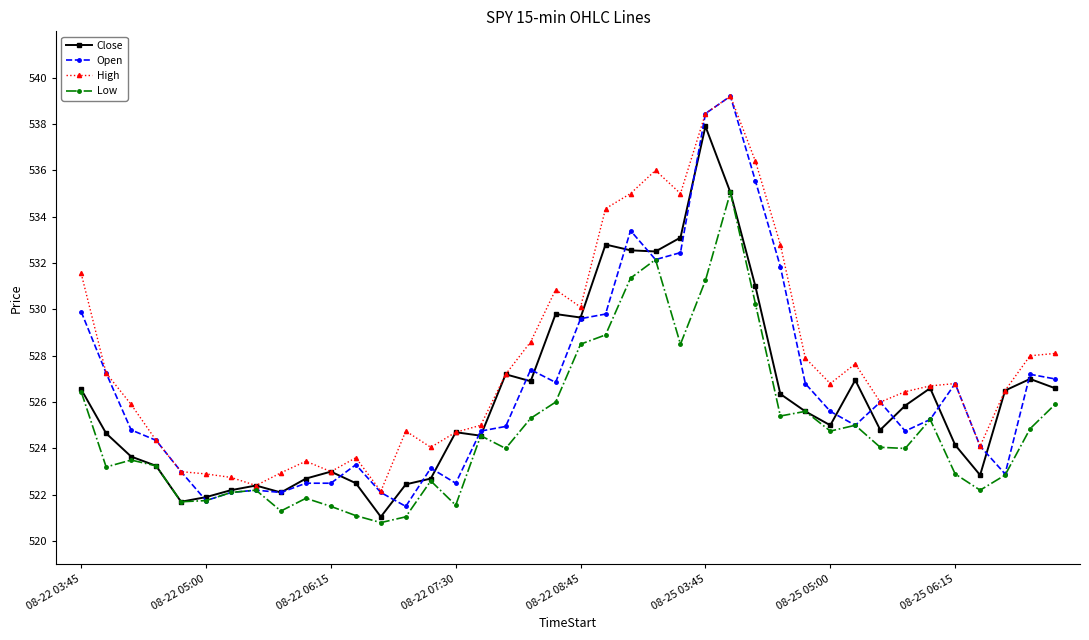

What is the value of the High point at the 17th from the left?

525.0